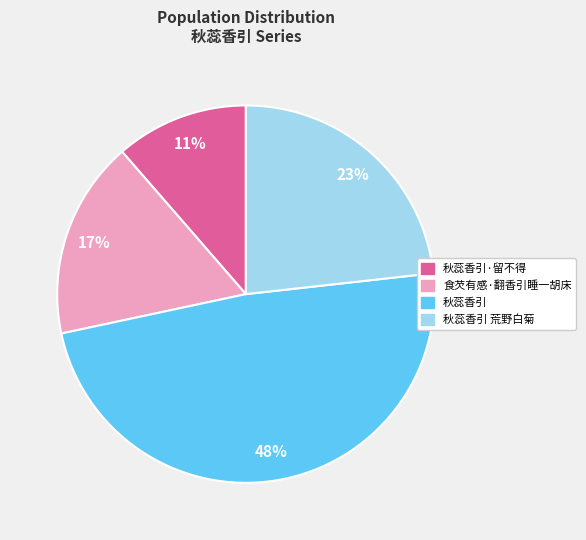

How many slices are in this pie chart?

4